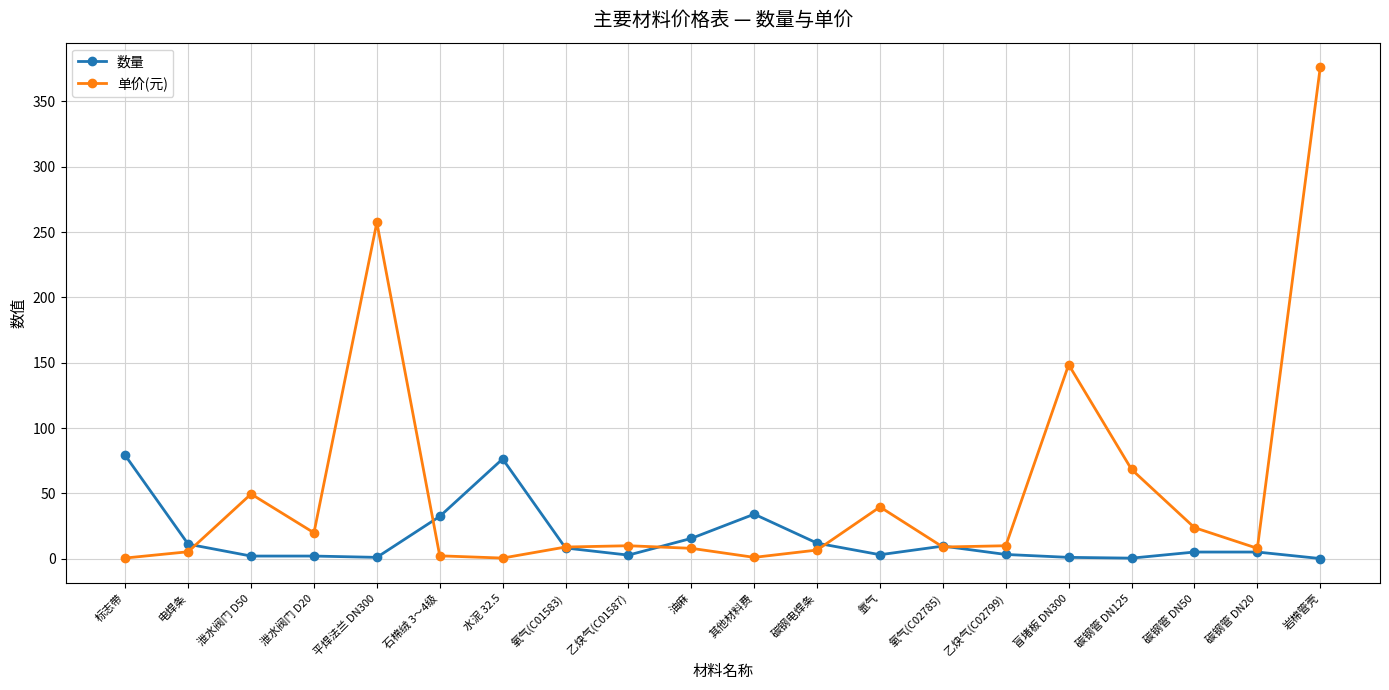

Where do 数量 and 单价(元) first cross each other?

电焊条 and 泄水阀门 D50